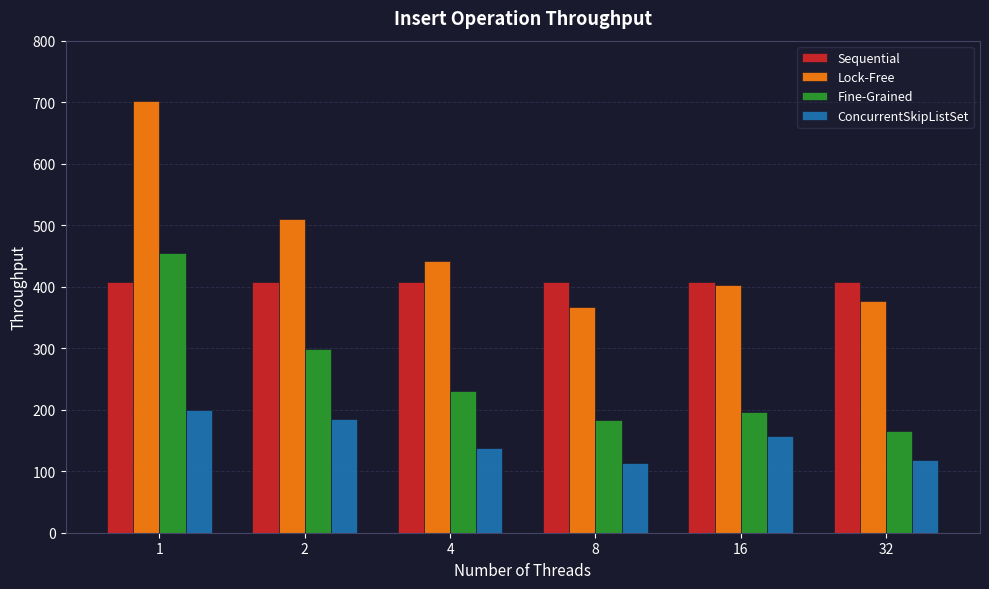

What is the value of the ConcurrentSkipListSet bar at the 3rd from the left?

137.0